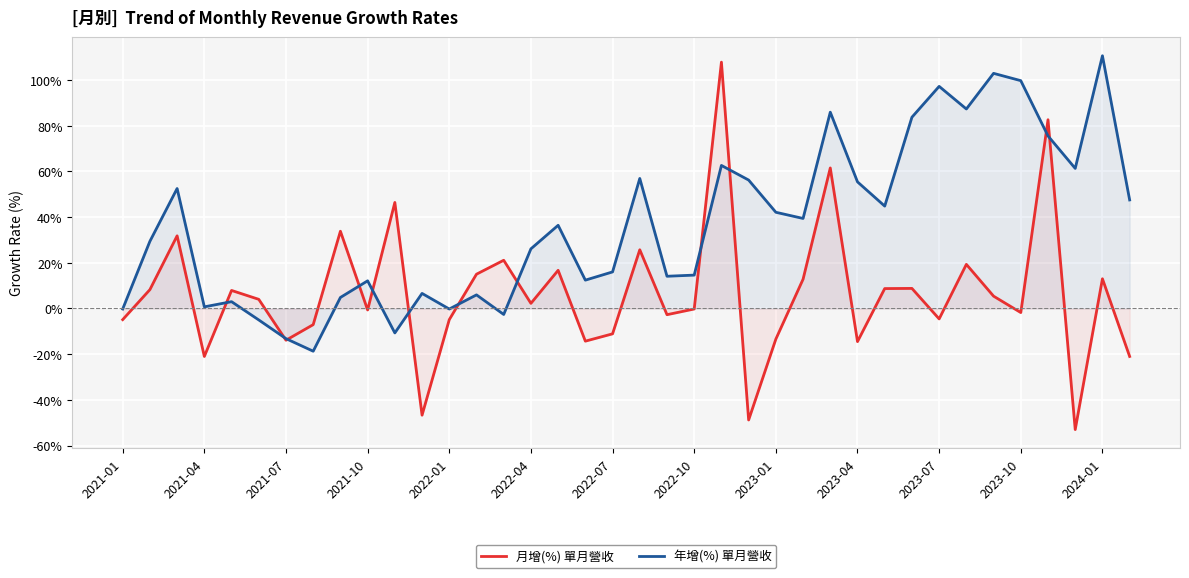

What is the average value of the 年增(%) 單月營收 series?

36.7